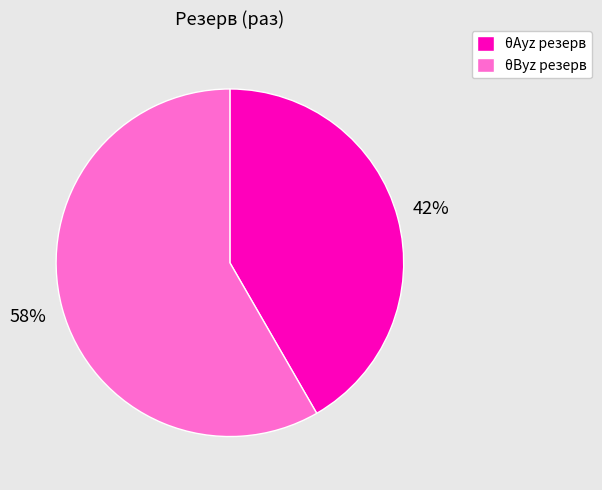

Does θАyz резерв represent more than half of the total?

No